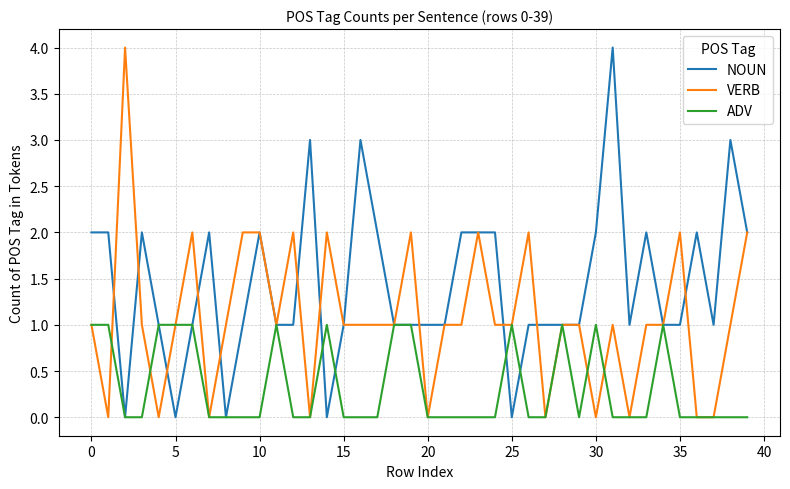

Which series has the largest total across all categories?

NOUN